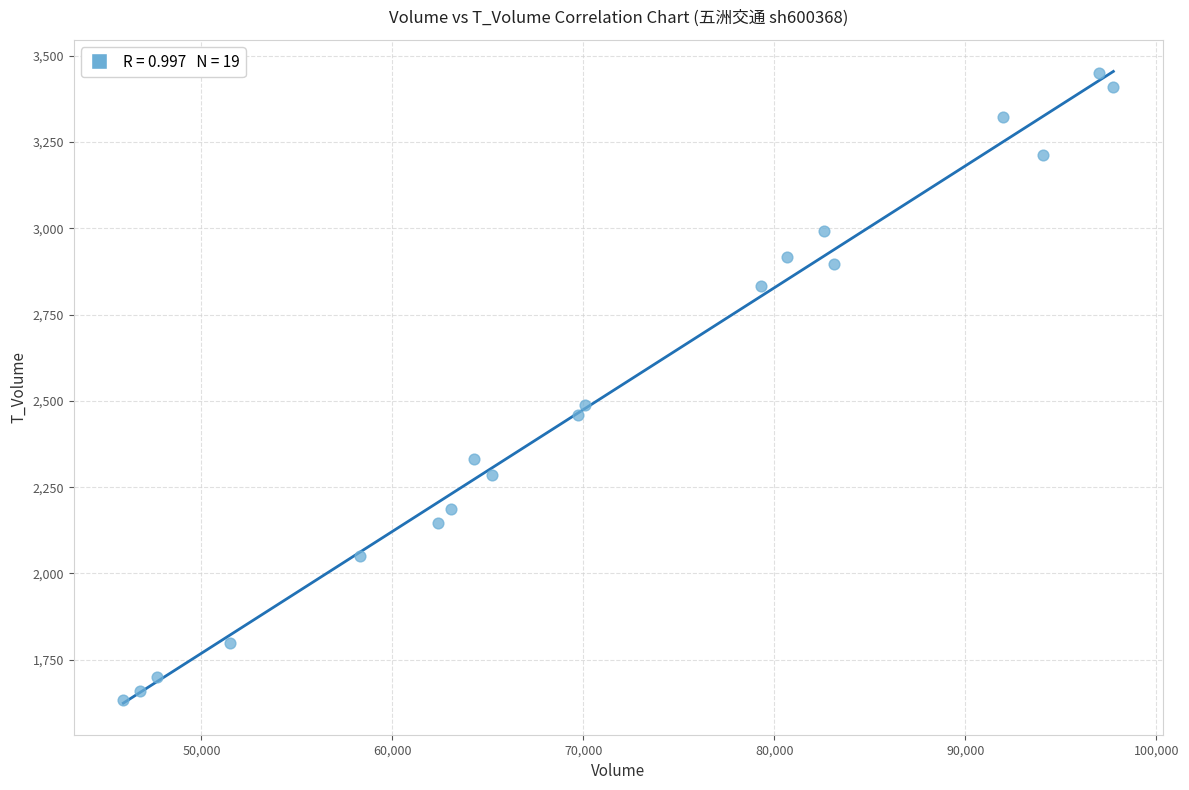

What is the range of Y values (max minus min)?

1817